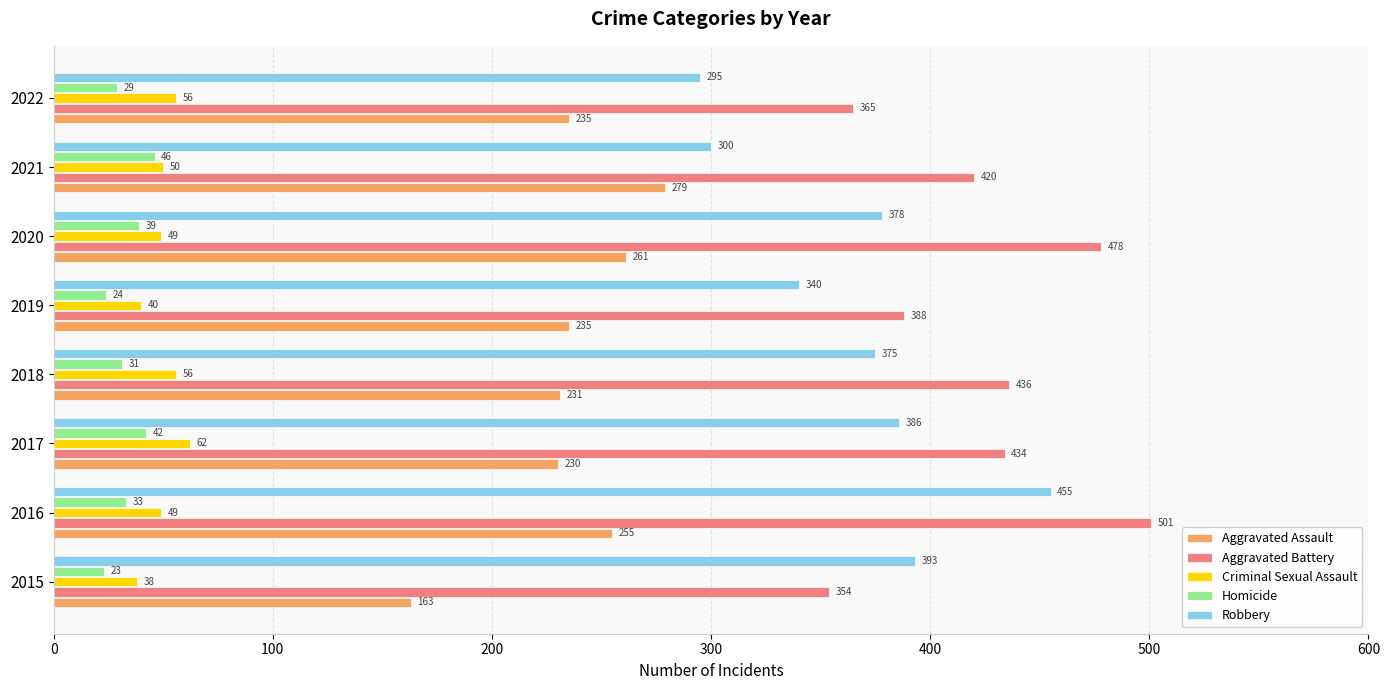

At which label is Homicide closest to 34?

2016